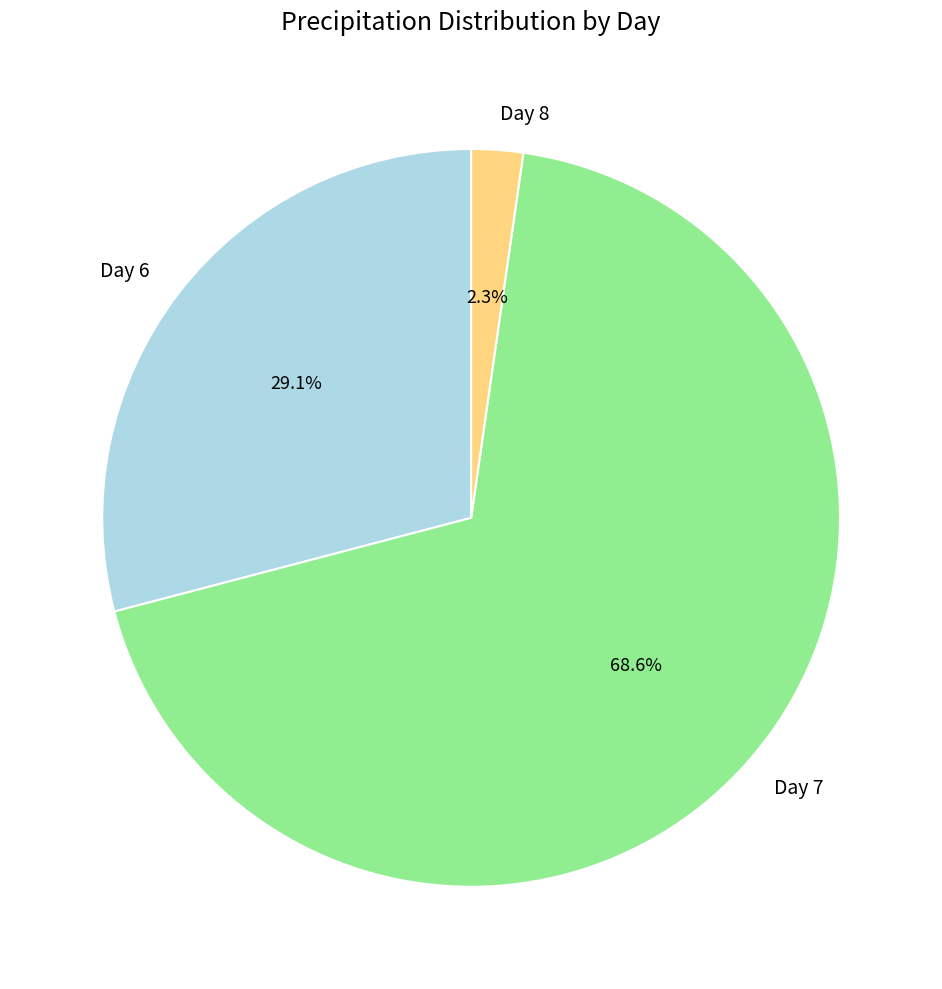

Which slice is the smallest?

Day 8